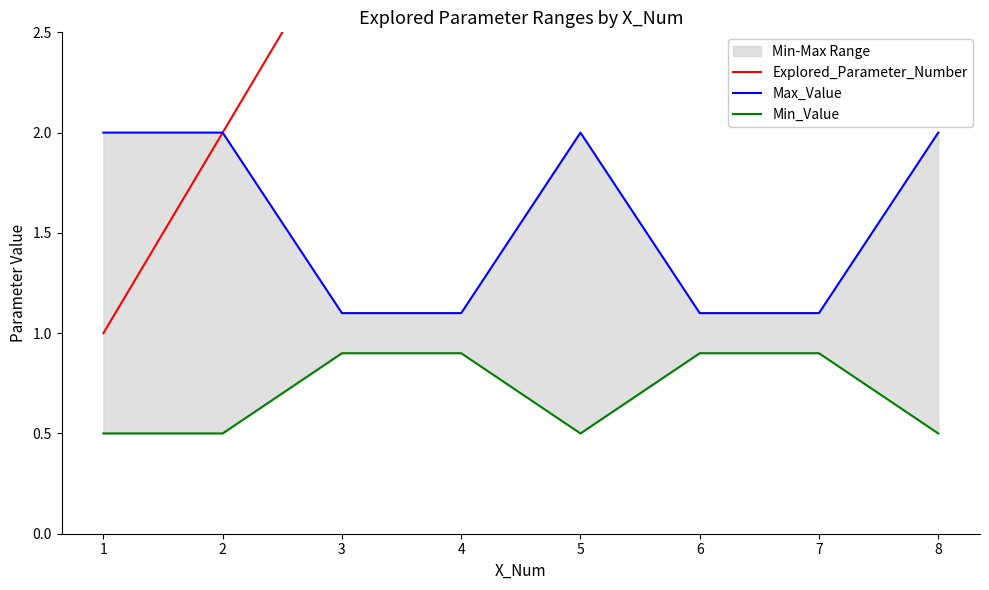

True or false: Max_Value and Min_Value intersect in this chart.

False